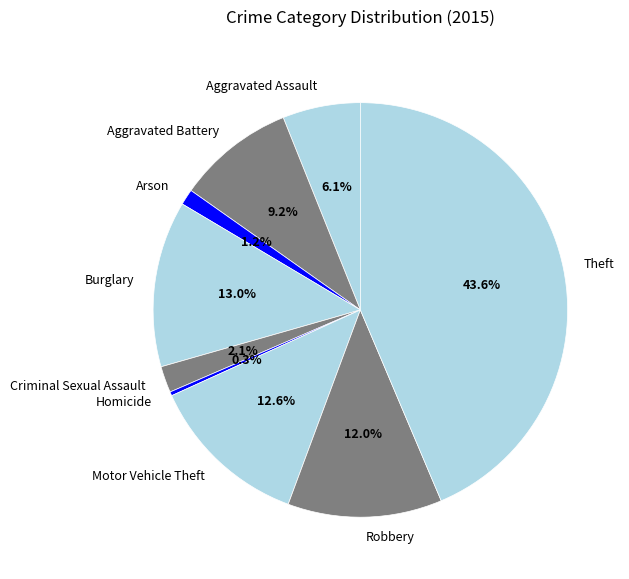

Which category has the smallest portion of the pie?

Homicide